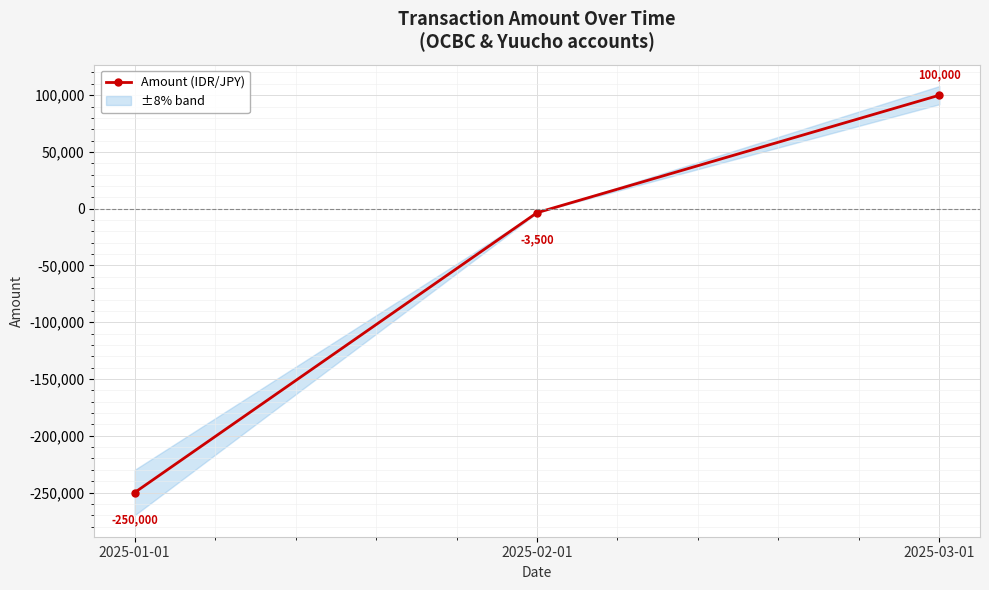

How many negative values are there?

2